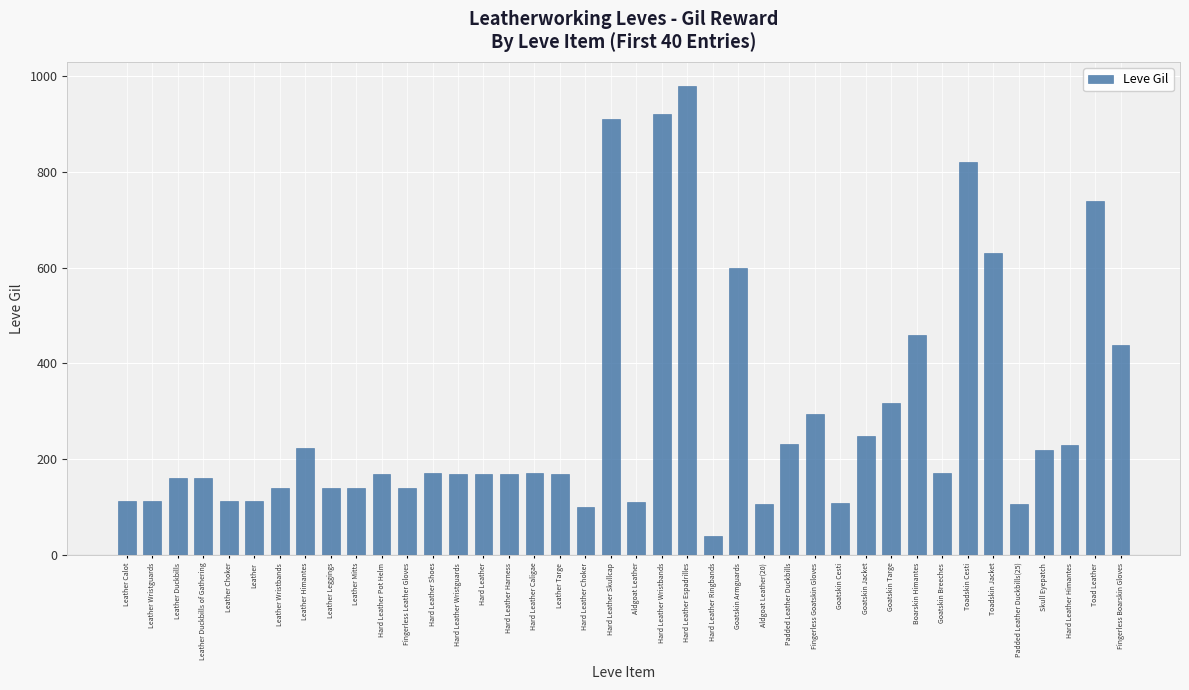

What is the difference between the maximum and second lowest values?

880